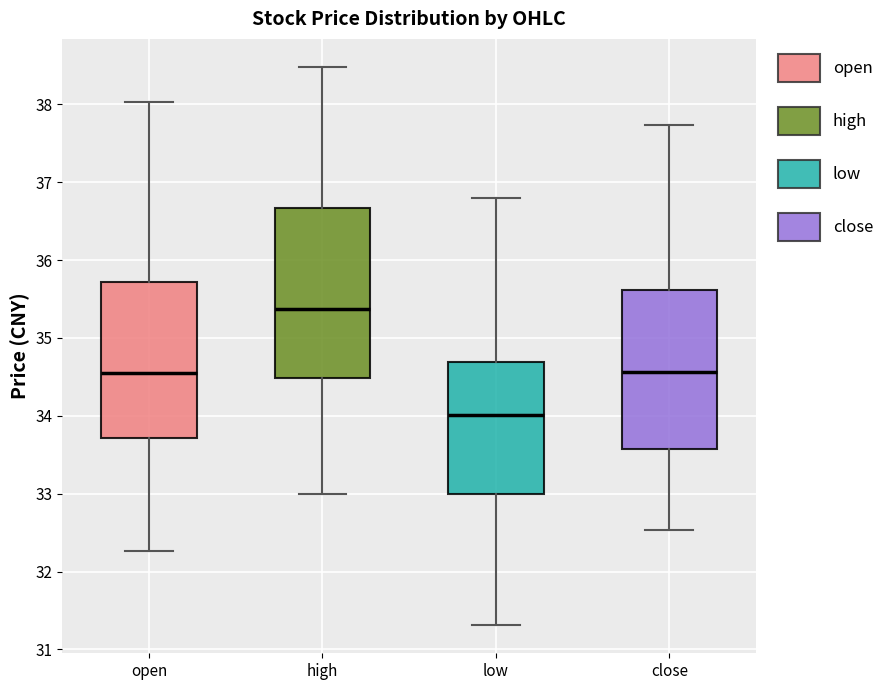

Comparing the boxes themselves (not the whiskers), which one is the tallest?

high